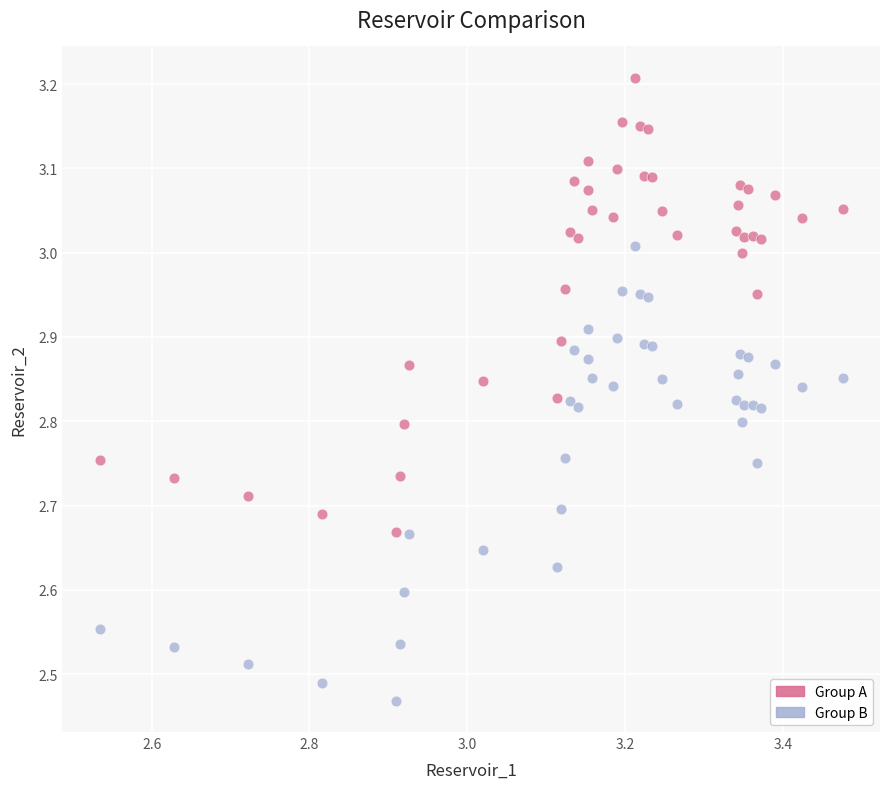

Across all data points, what is the range of Y values (max minus min)?

0.7